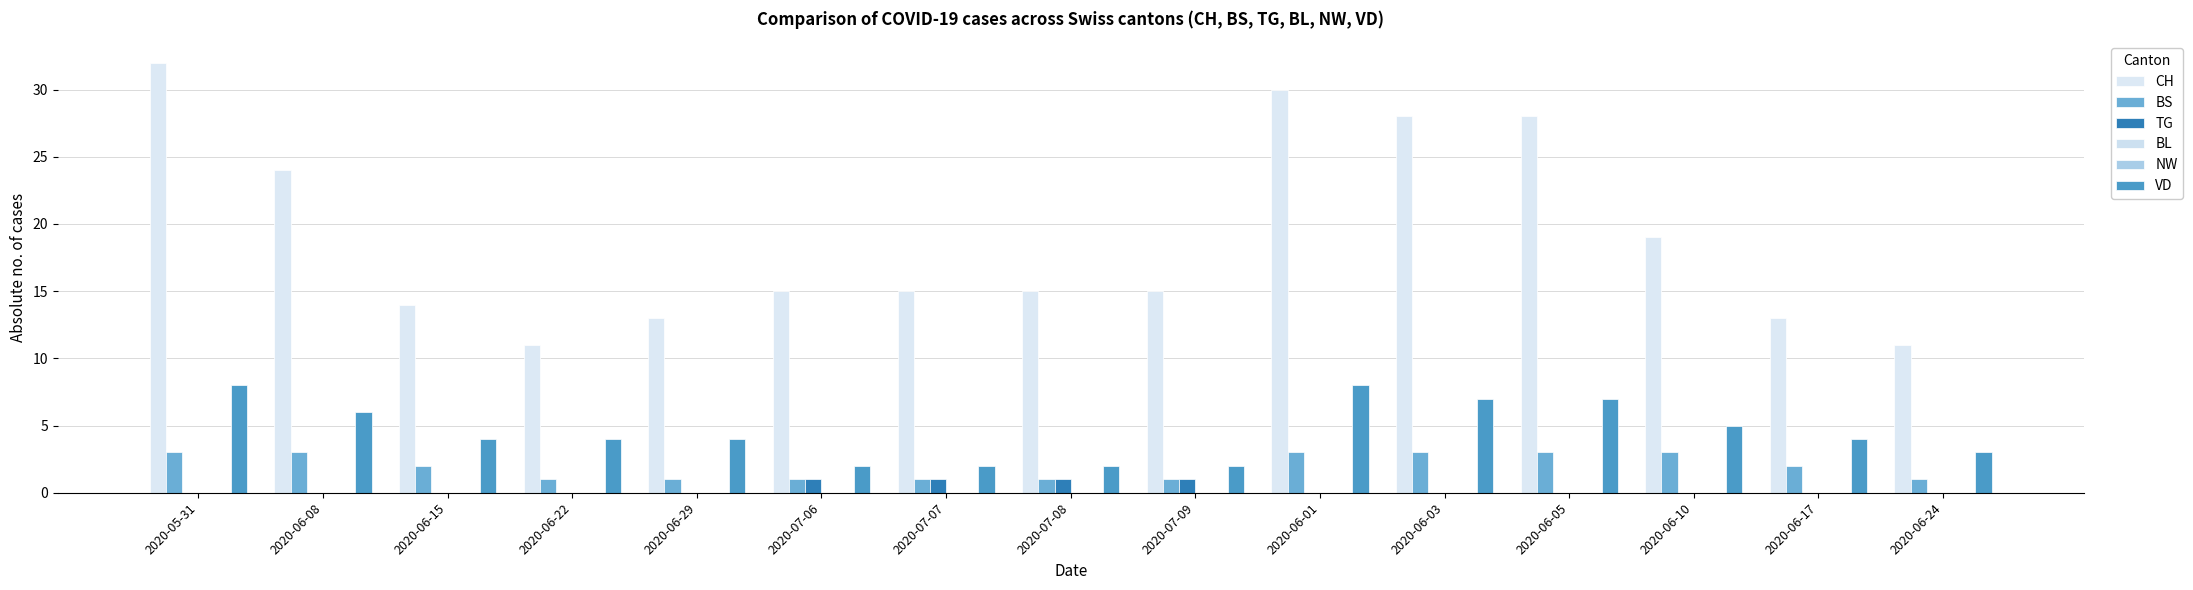

What is the sum of all TG values?

4